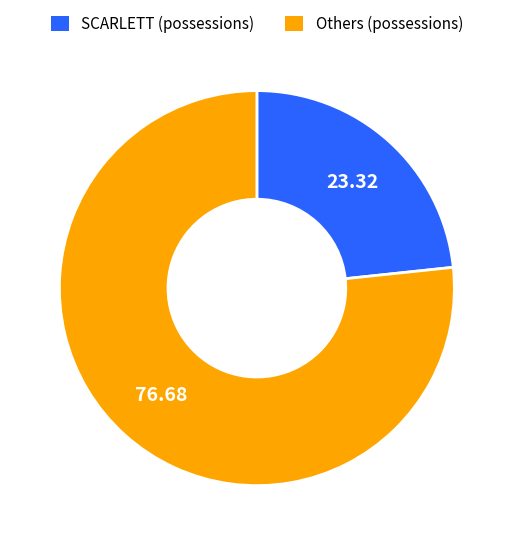

Is there a majority slice in this chart?

Yes